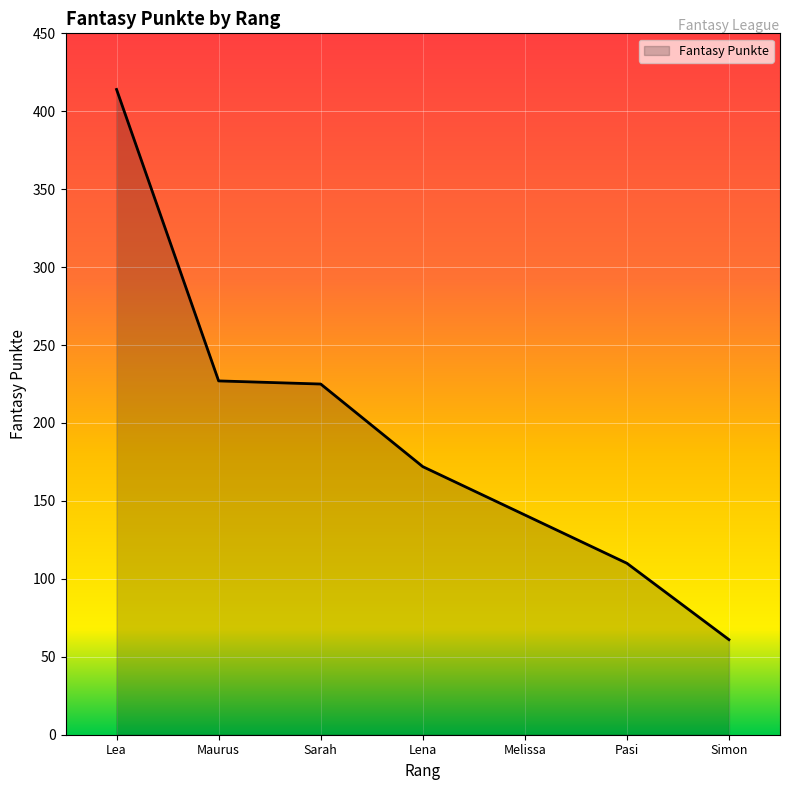

What is the change in value from Lea to Simon?

-353